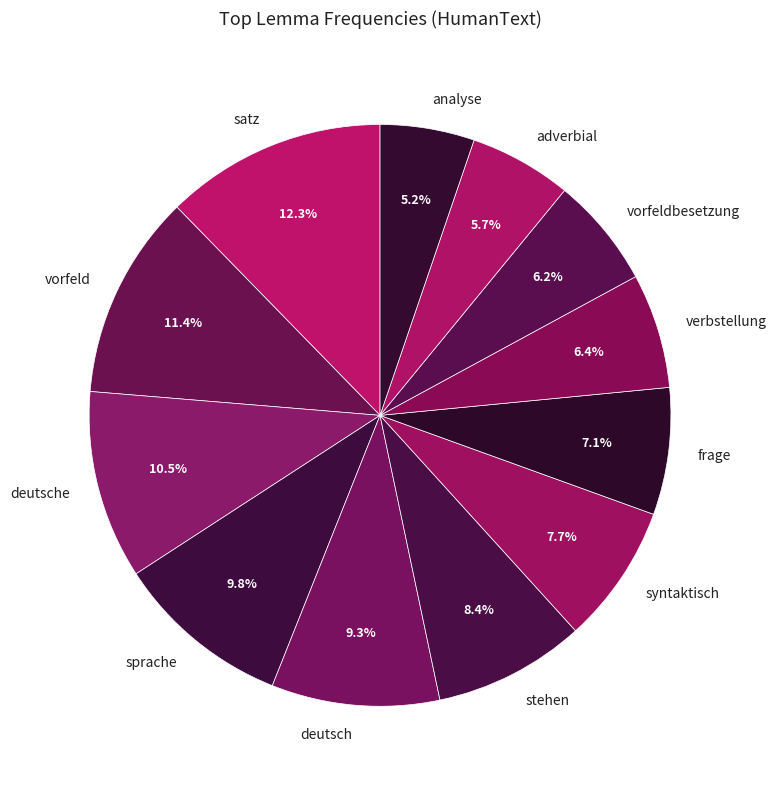

Which slice is the largest?

satz